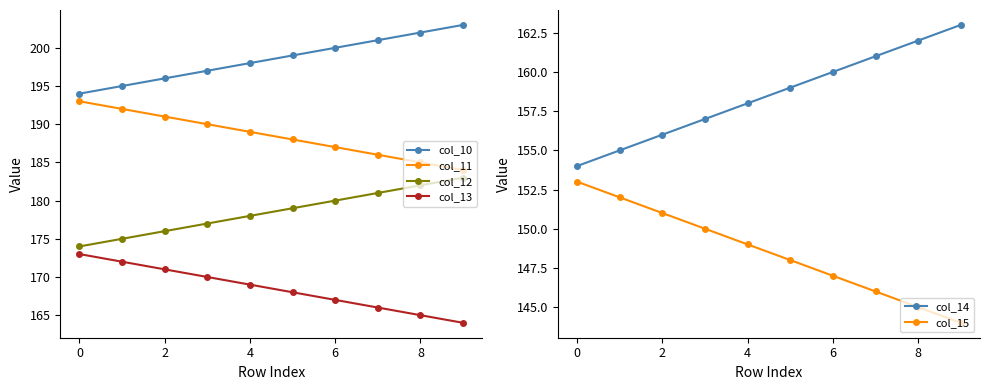

What are all the series names shown in the legend?

col_10, col_11, col_12, col_13, col_14, col_15